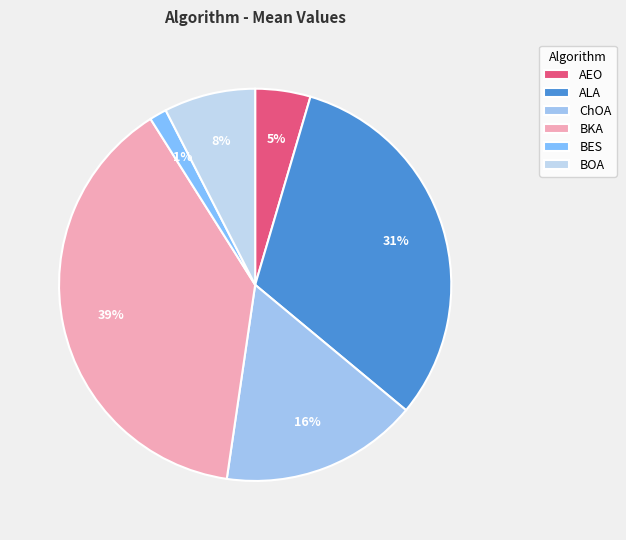

How many slices are in this pie chart?

6